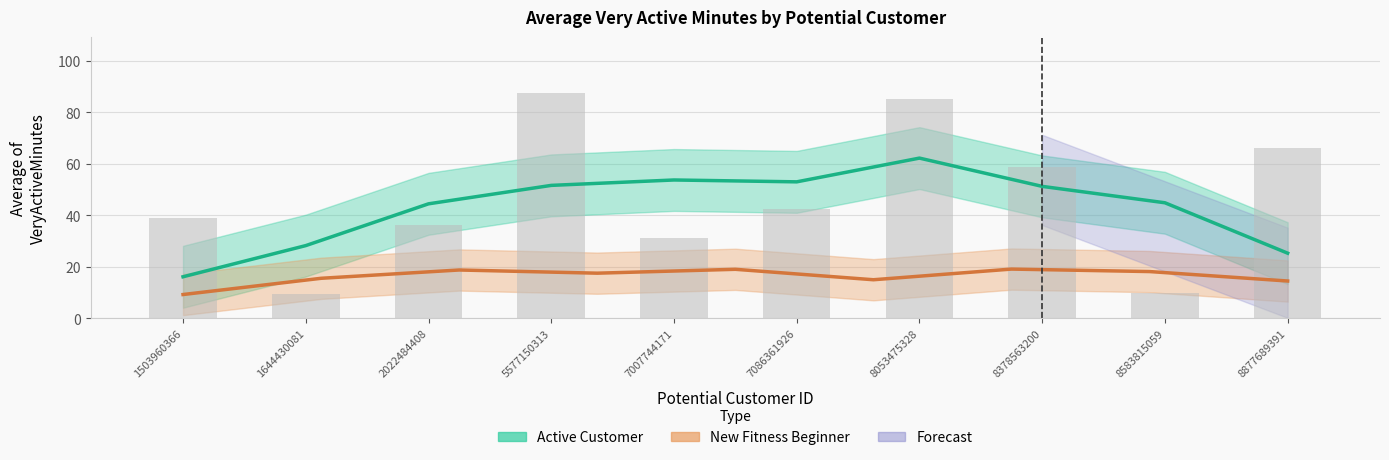

What is the value of the 3rd bar from the left?

36.3